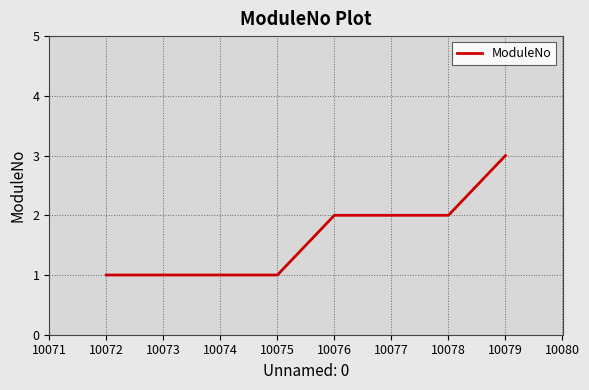

What is the change in value from 10076 to 10079?

+1